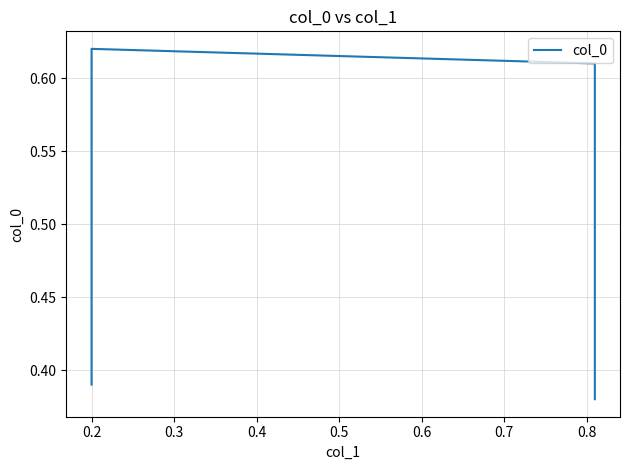

The chart shows a value of 0.2 at 0.2. True or false?

False